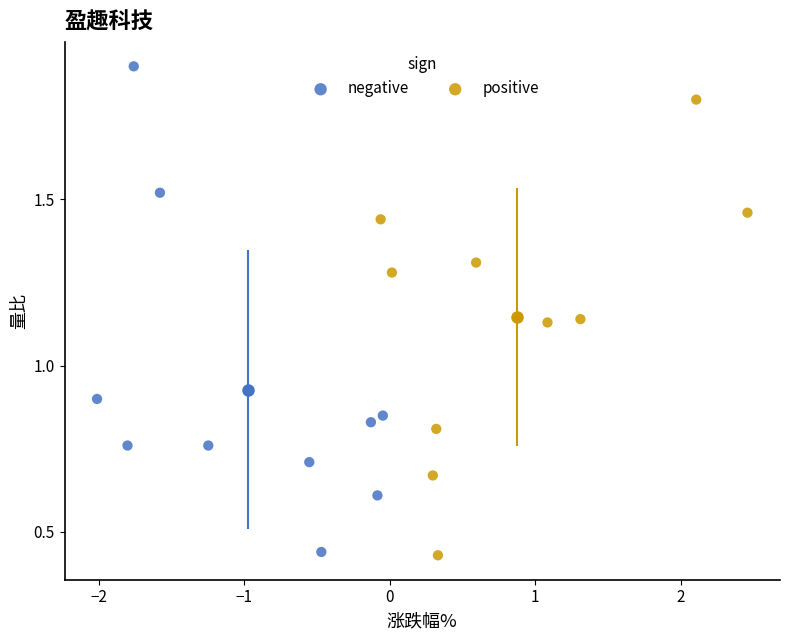

Which series has the widest spread of Y values?

negative